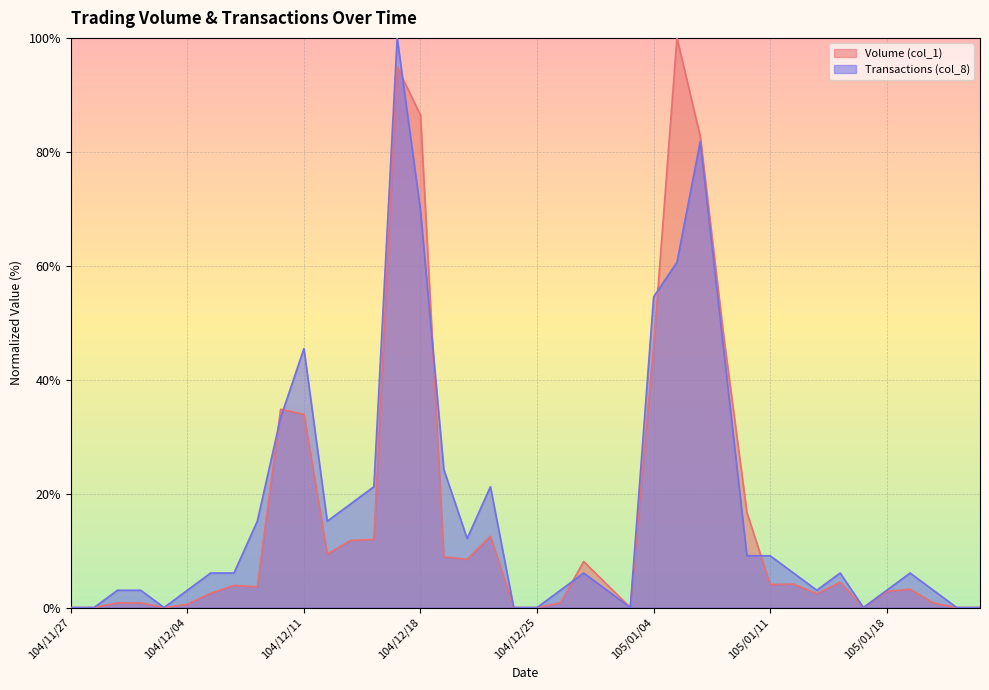

How many intersections are there between Volume (col_1) and Transactions (col_8)?

7